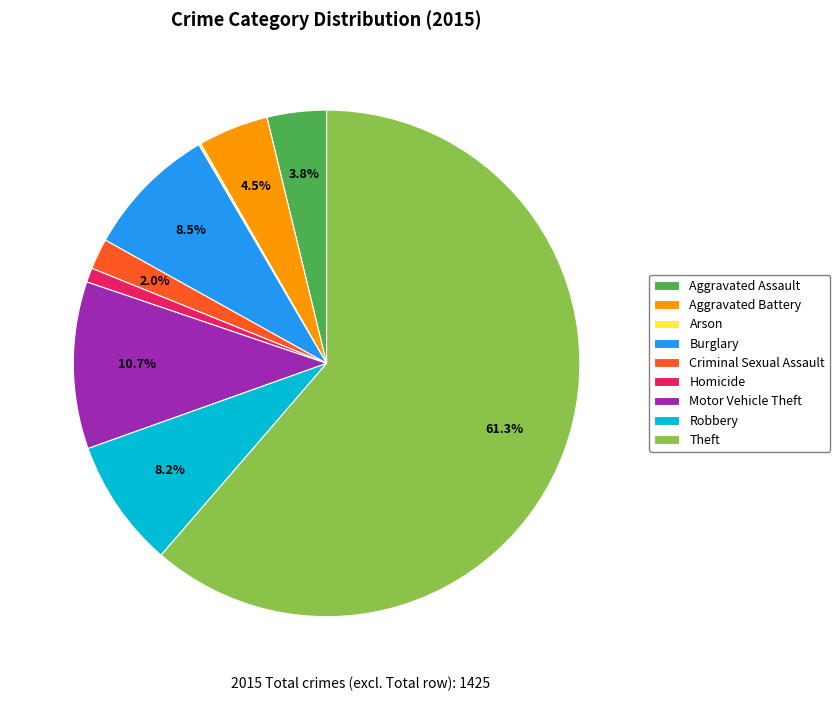

Does any single category account for the majority?

Yes